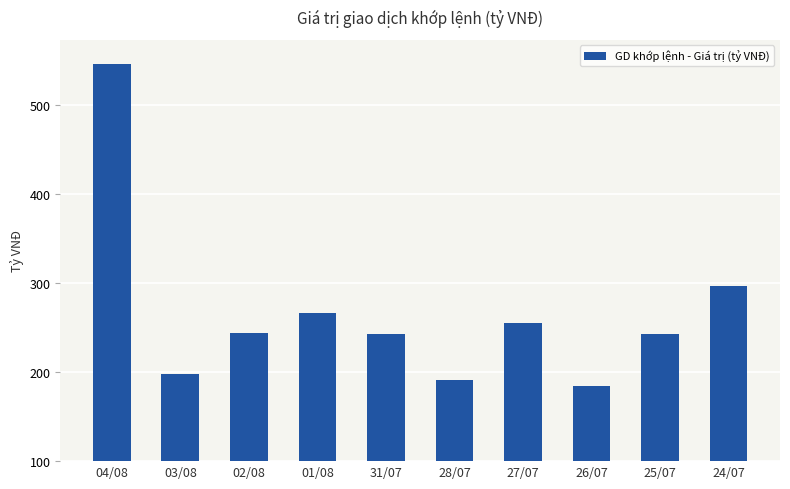

What is the difference between the values at 04/08 and 28/07?

354.8